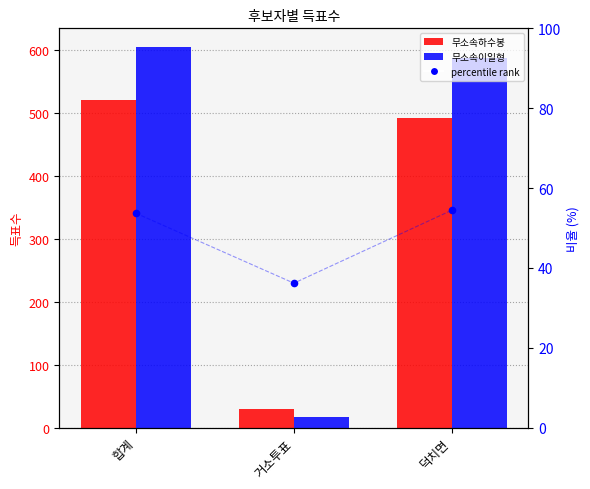

Which series has the largest total across all categories?

무소속이일형